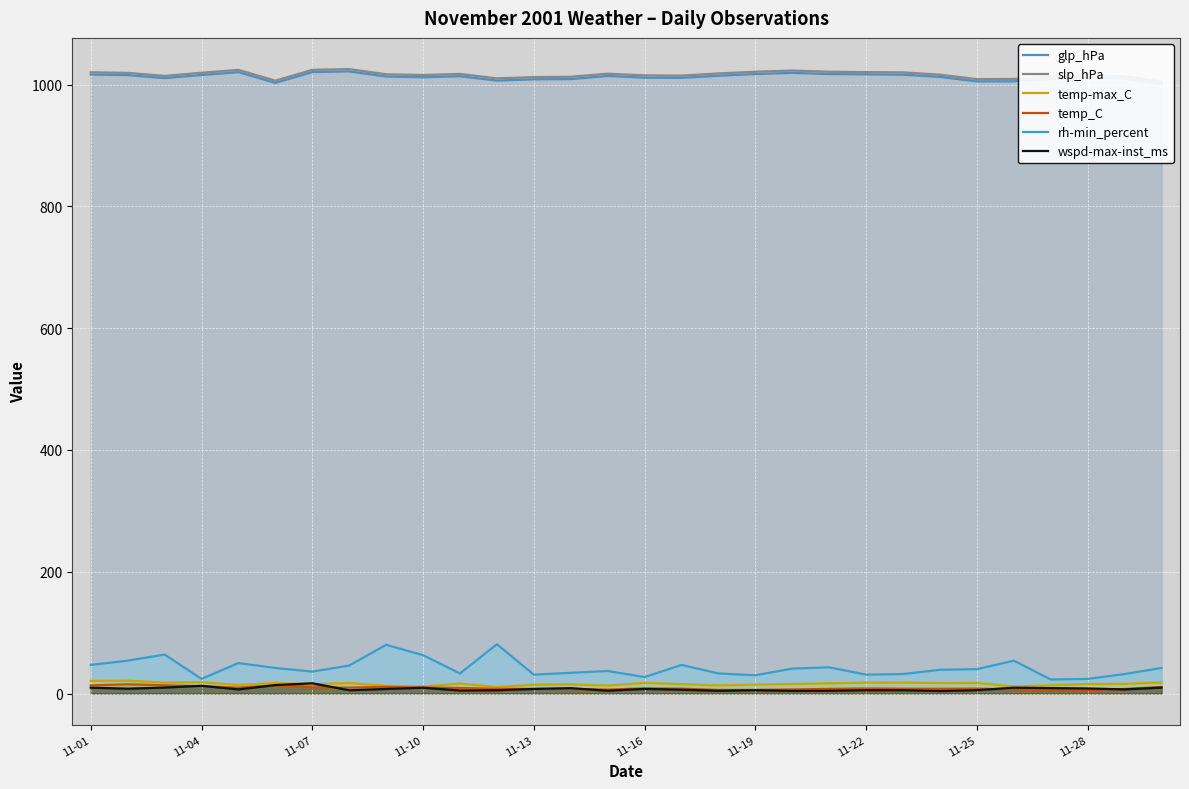

True or false: slp_hPa has more than 1 interior local peaks.

True